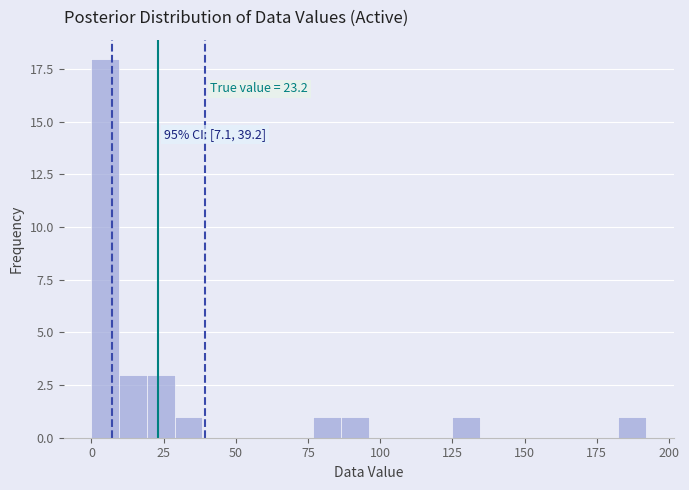

Read against the x-axis, roughly where is the centre of the tallest bar?

5